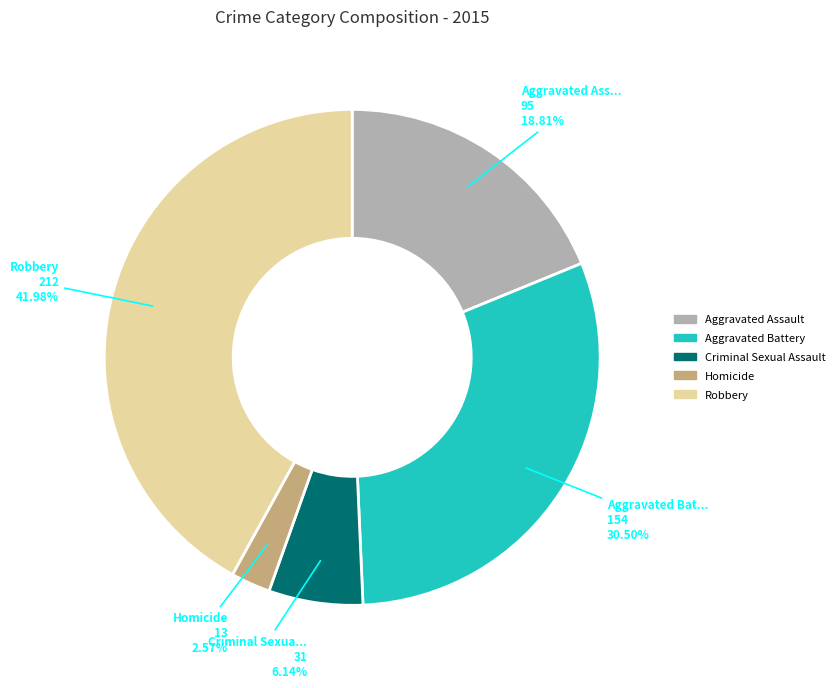

Does any single category account for the majority?

No